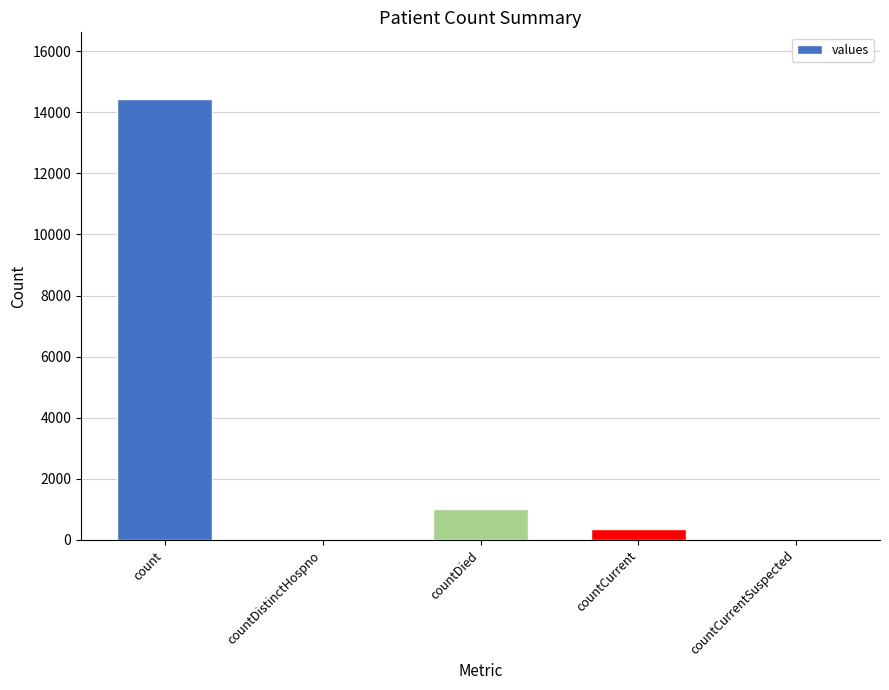

Which category has the highest value across all series?

count